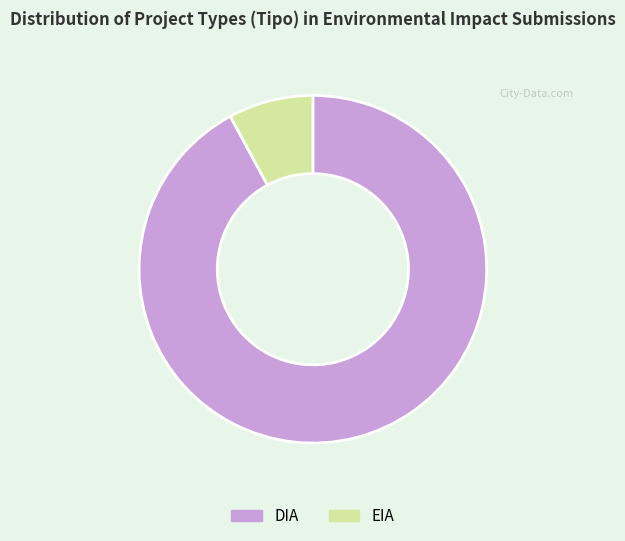

Which has a higher value, EIA or DIA?

DIA